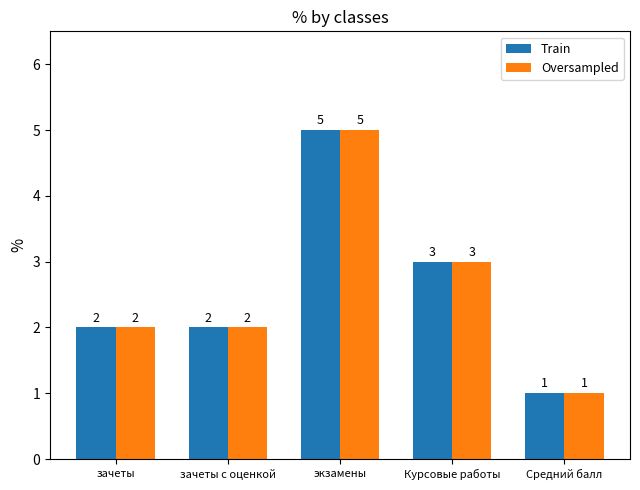

The Train series shows 3 at зачеты. True or false?

False